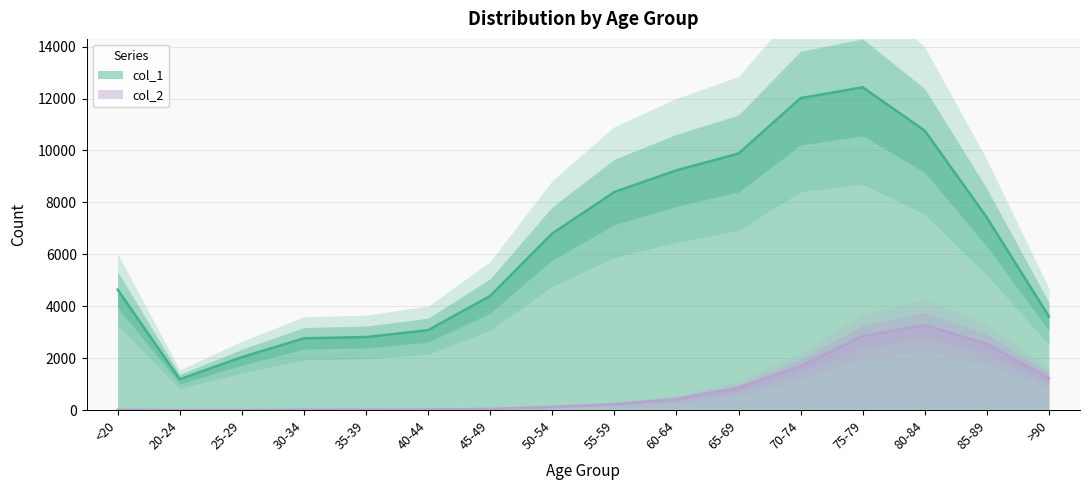

What is the sum of all col_1 values?

101482